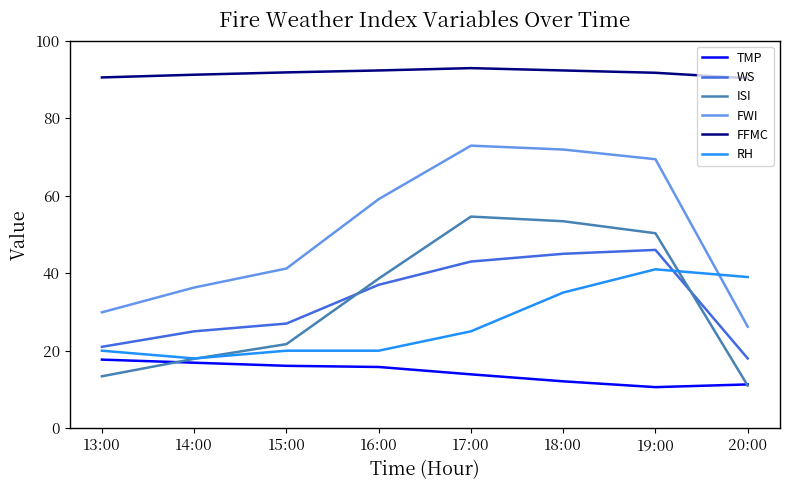

Count the number of categories in the chart.

8